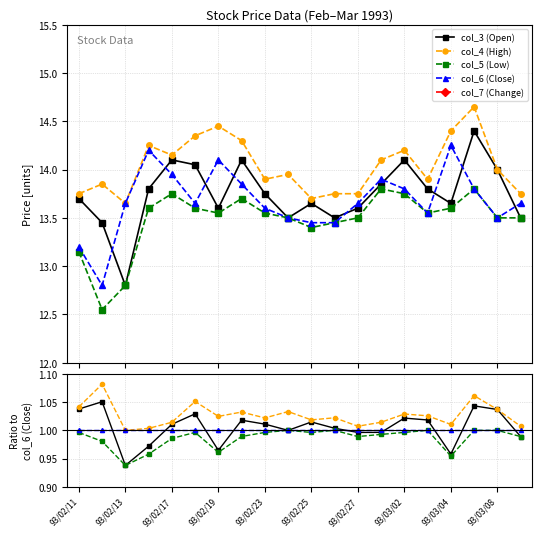

At which label does col_3 (Open) first exceed 1?

93/02/11